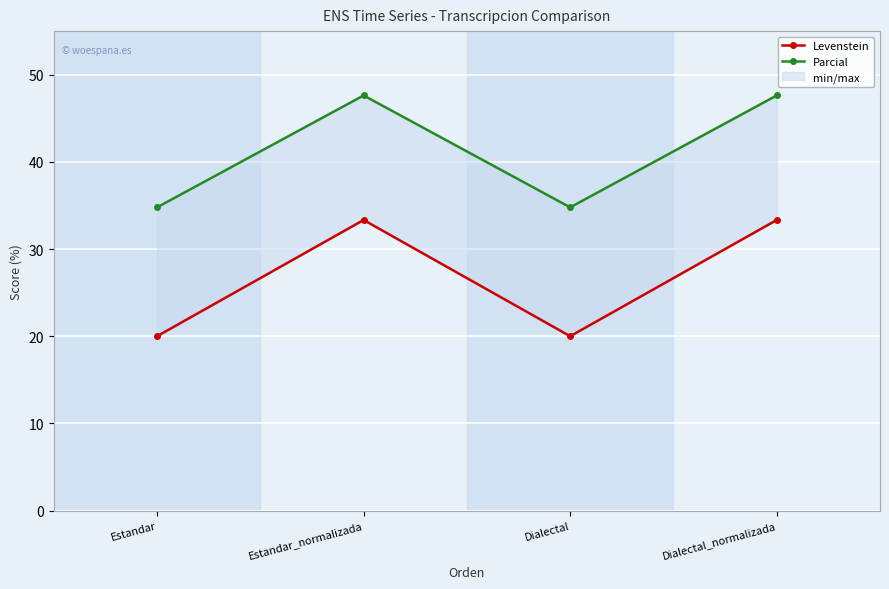

What is the average value of the Levenstein series?

26.7